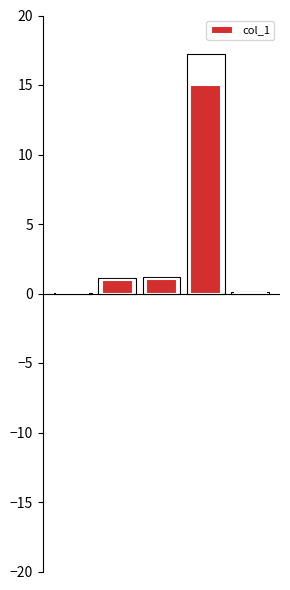

How many categories are shown in the chart?

5